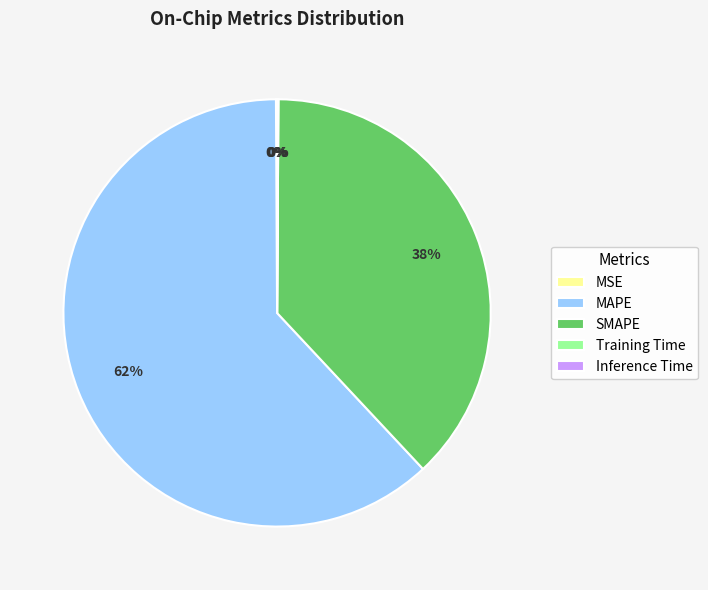

What is the largest slice in the pie chart?

MAPE